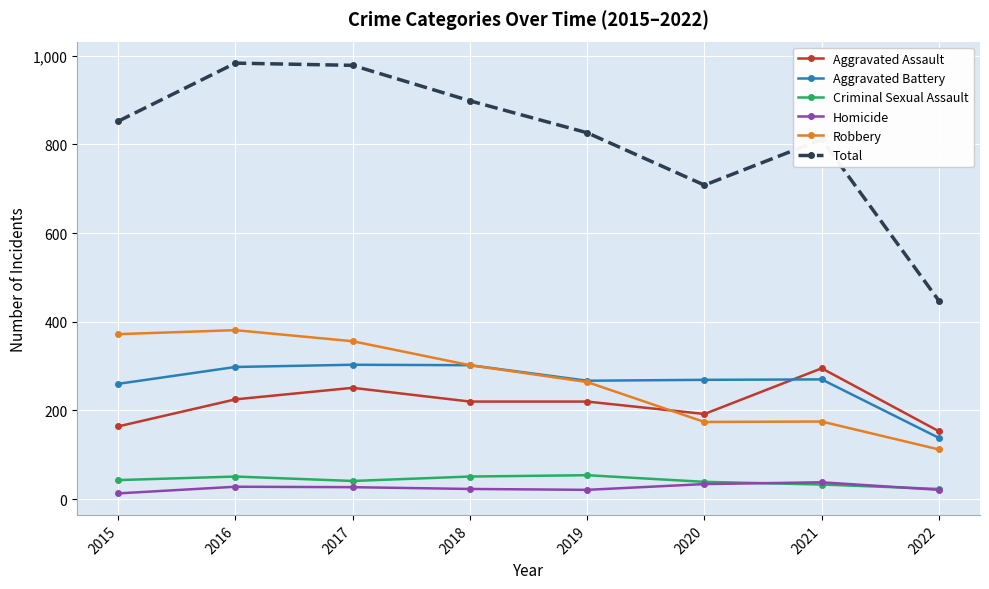

True or false: Homicide and Robbery intersect in this chart.

False